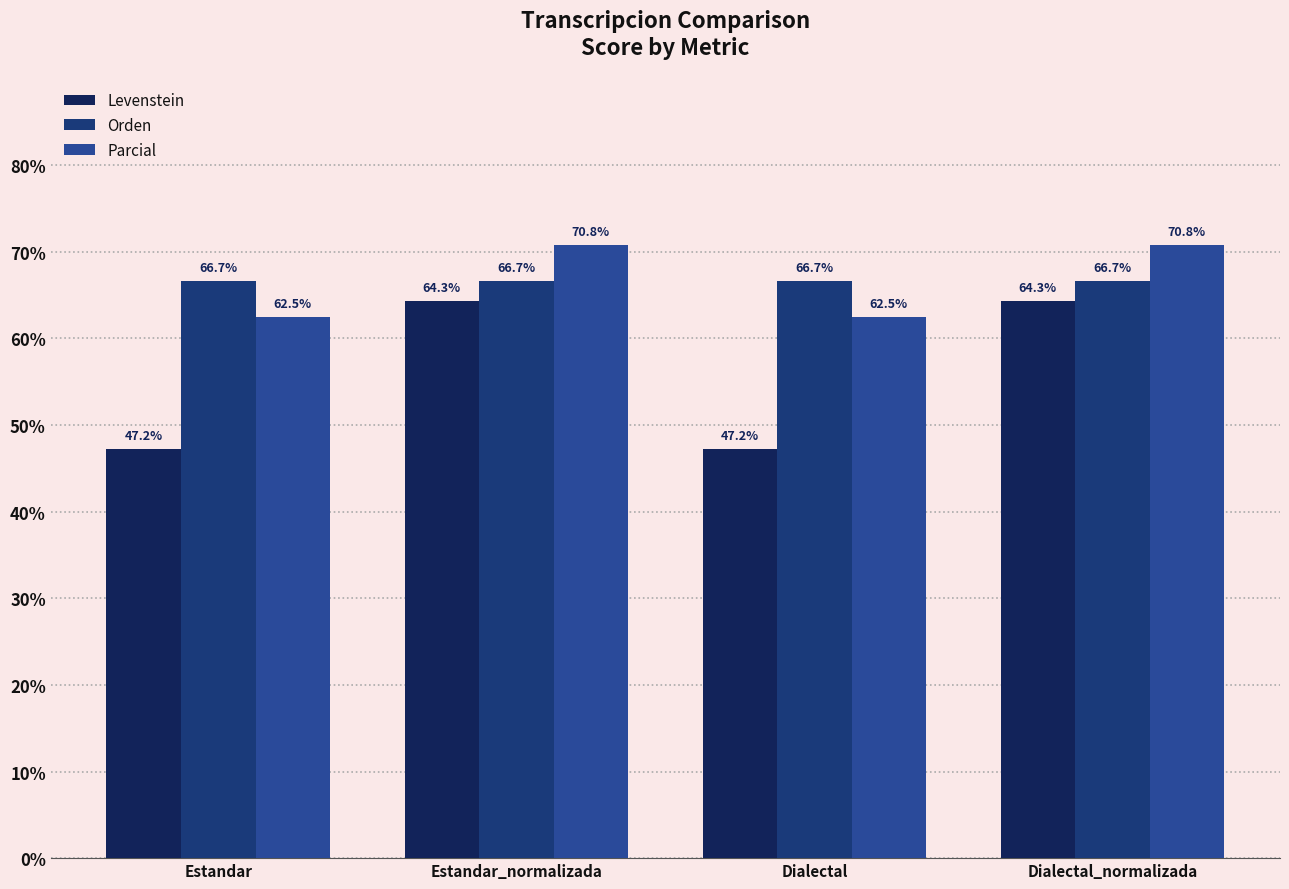

How many data points in Levenstein are above 64?

2